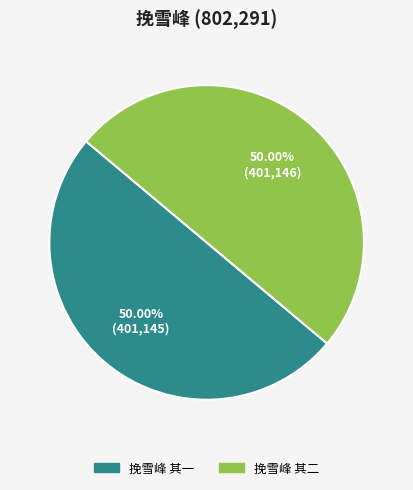

To the nearest percent, what percentage of the pie is 挽雪峰 其二?

50%